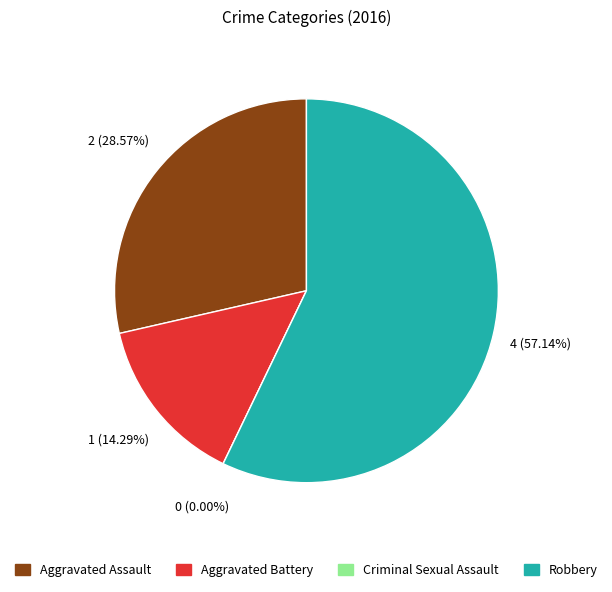

To the nearest percent, what portion does Robbery represent?

57%